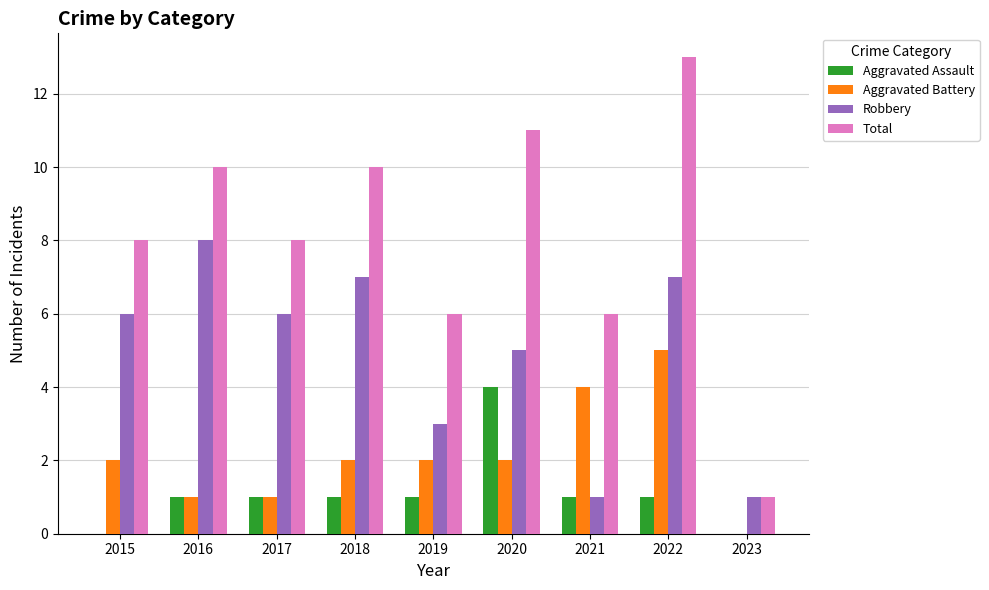

What is the difference between the Robbery values at 2019 and 2017?

3